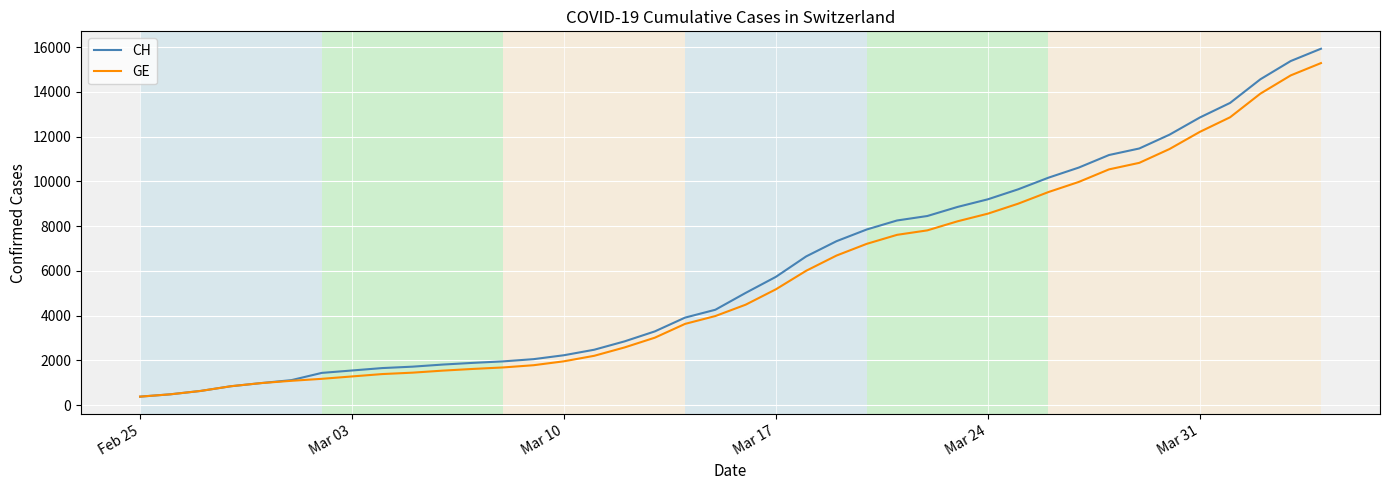

What is the minimum value for GE?

375